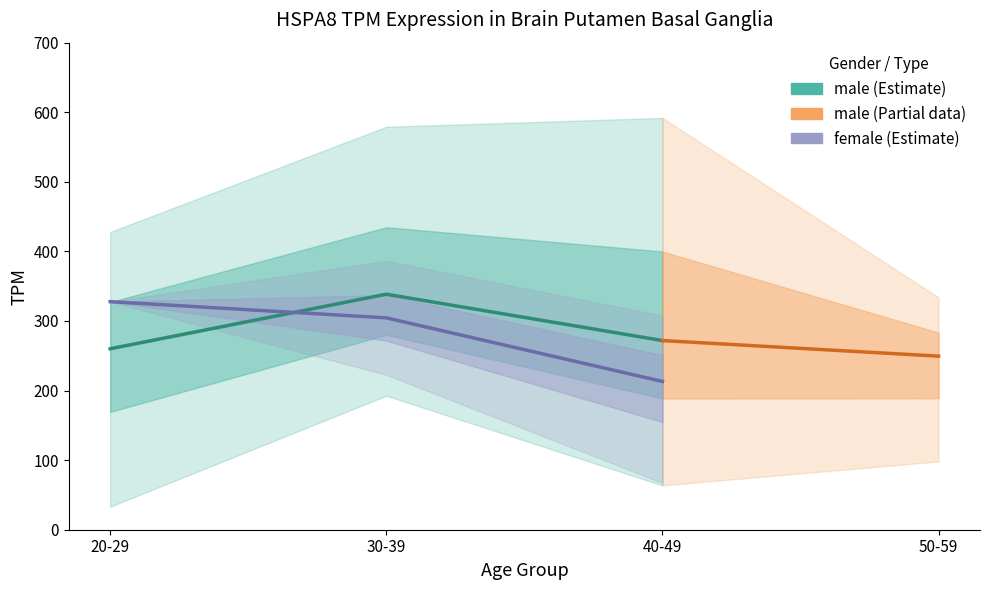

Does the chart display data point markers on the line(s)?

No